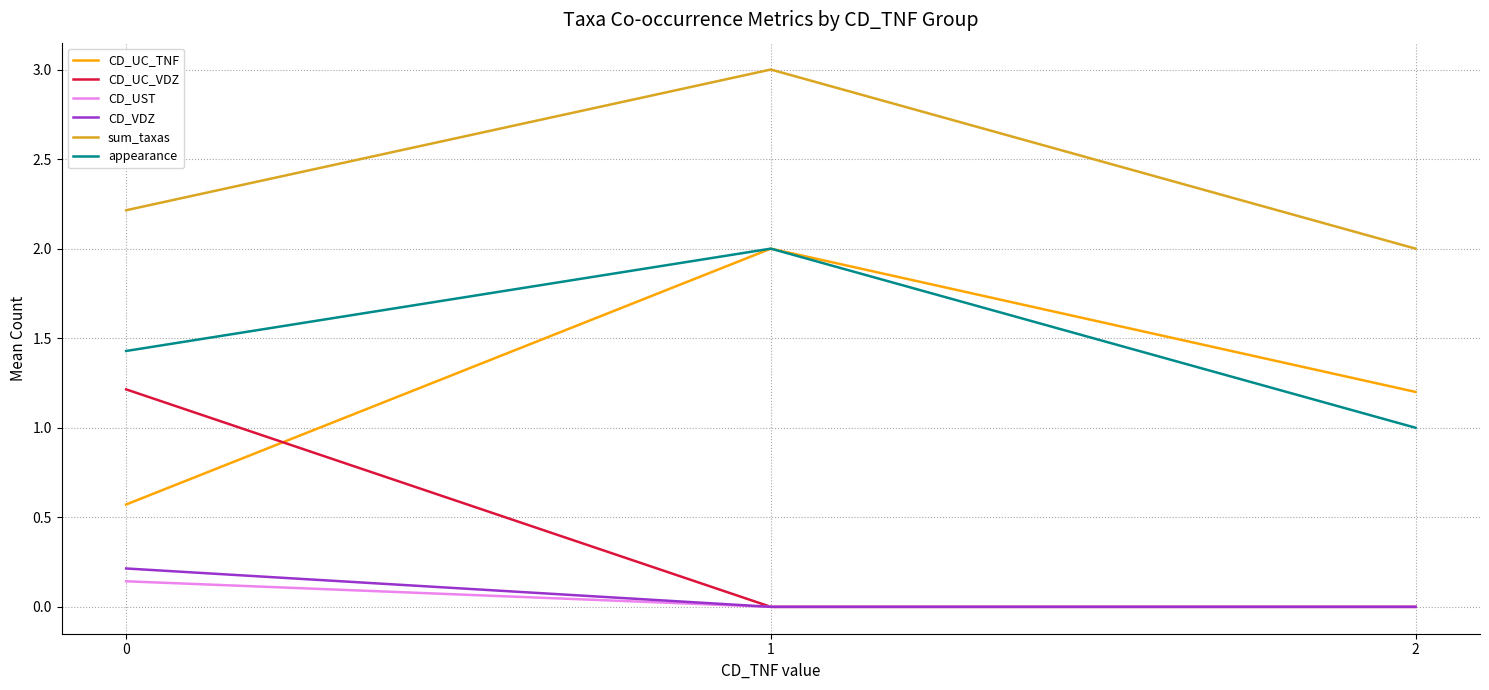

How many categories are shown in the chart?

3